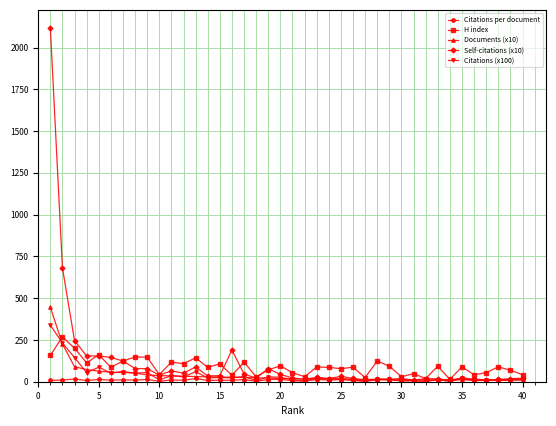

What is the value of the Citations (x100) point at the 27th from the left?

3.7